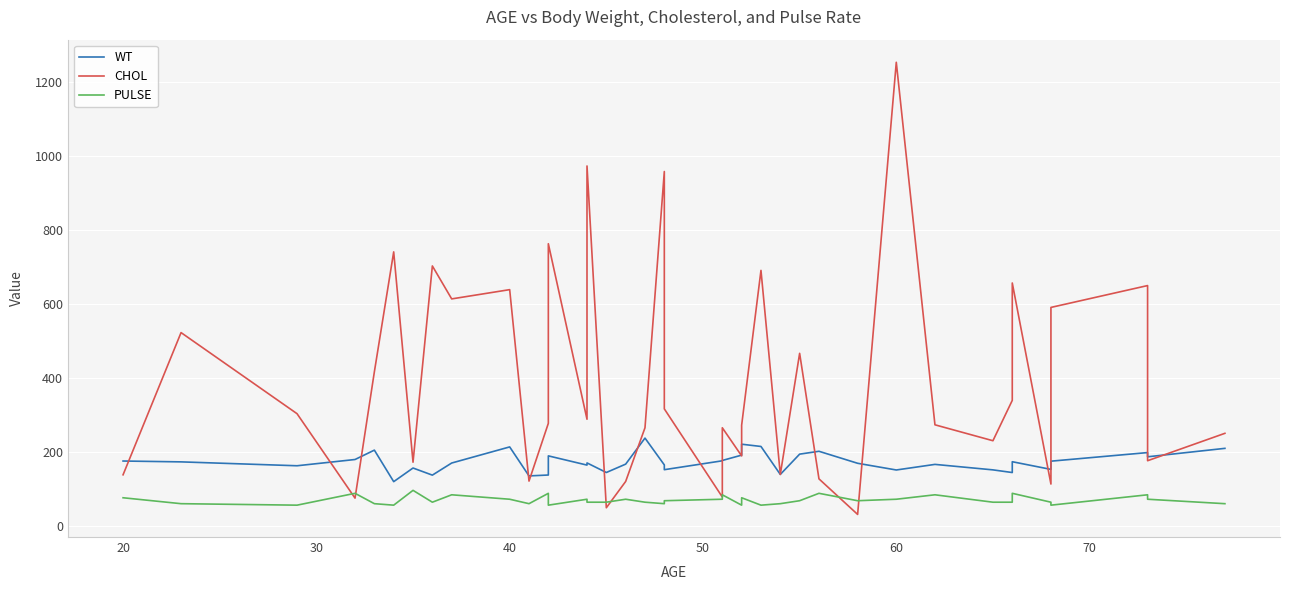

Is the value of WT at 27 greater than the value of PULSE at 50?

Yes